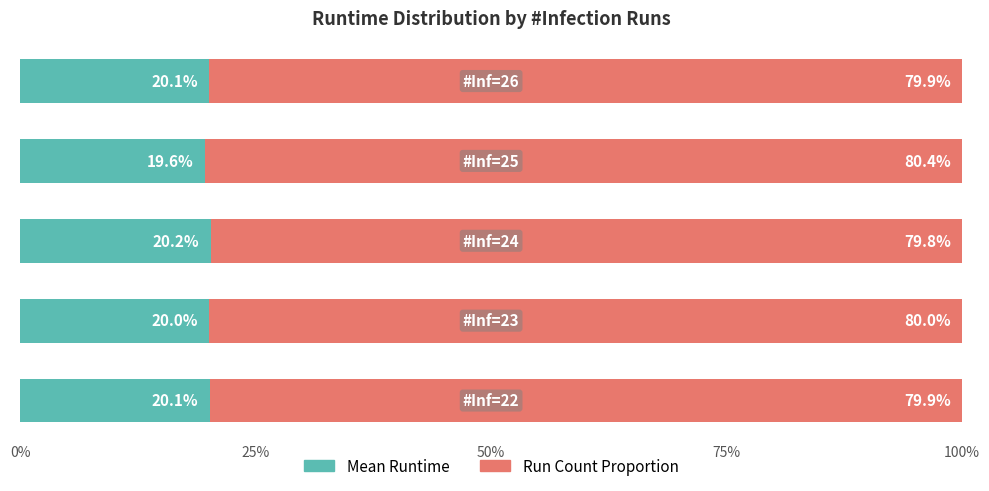

What is the highest value of the Mean Runtime series?

20.2